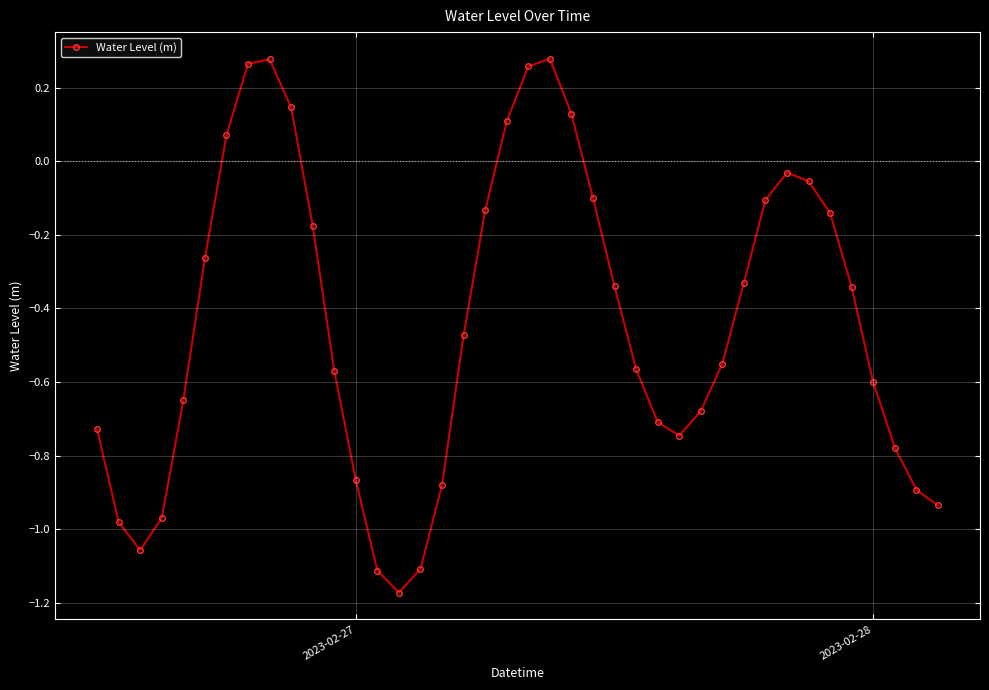

How many interior local peaks (higher than both neighbors) does the data have?

3